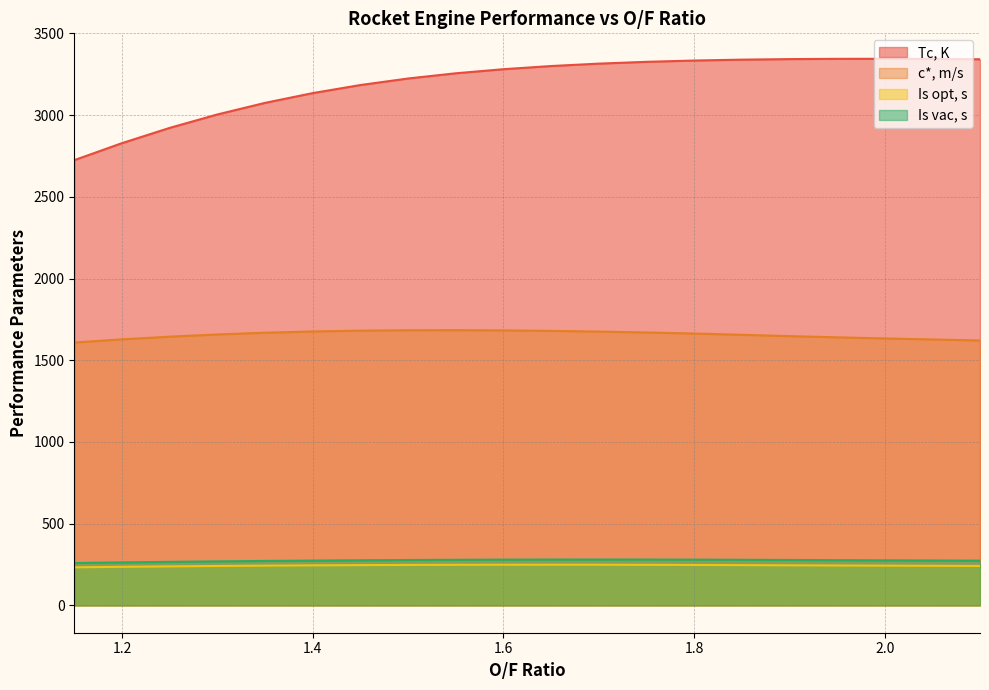

What is the label of the 4th point from the left?

1.3